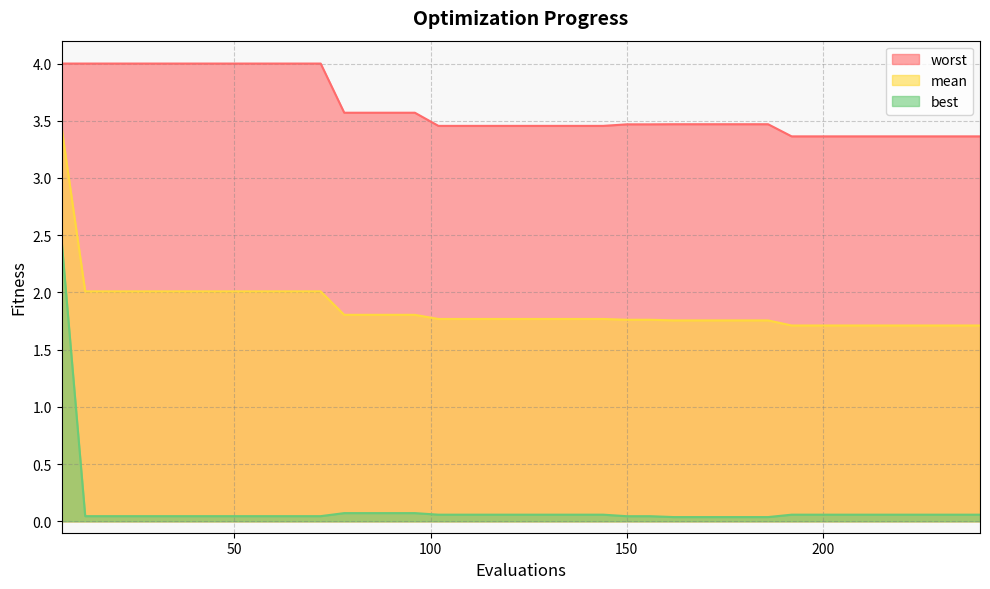

True or false: mean and best cross at least once.

False